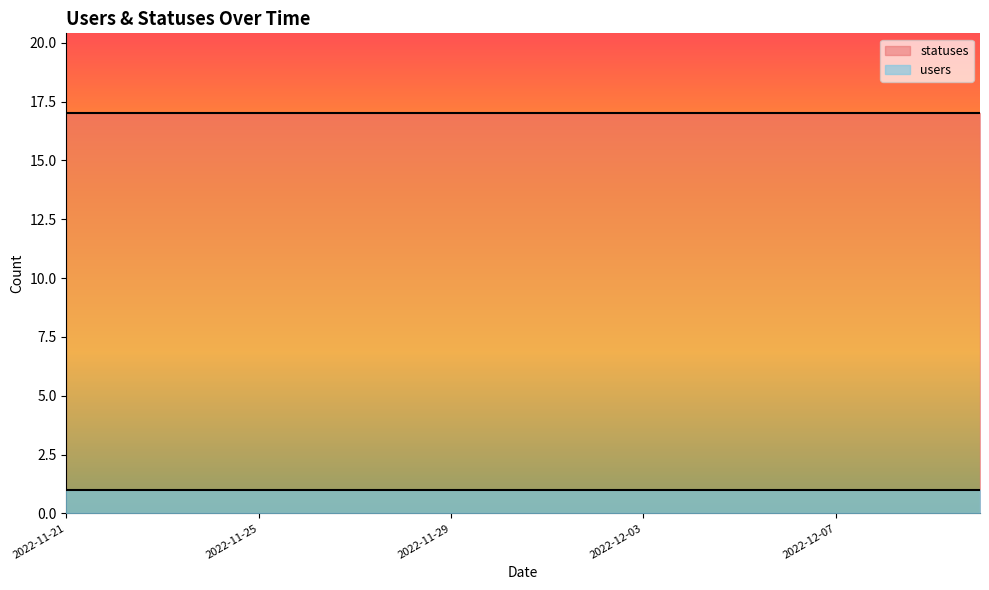

Reading right to left, transcribe all the data shown in this chart.

users: 1	1	1	1	1	1	1	1	1	1	1	1	1	1	1	1	1	1	1	1
statuses: 17	17	17	17	17	17	17	17	17	17	17	17	17	17	17	17	17	17	17	17